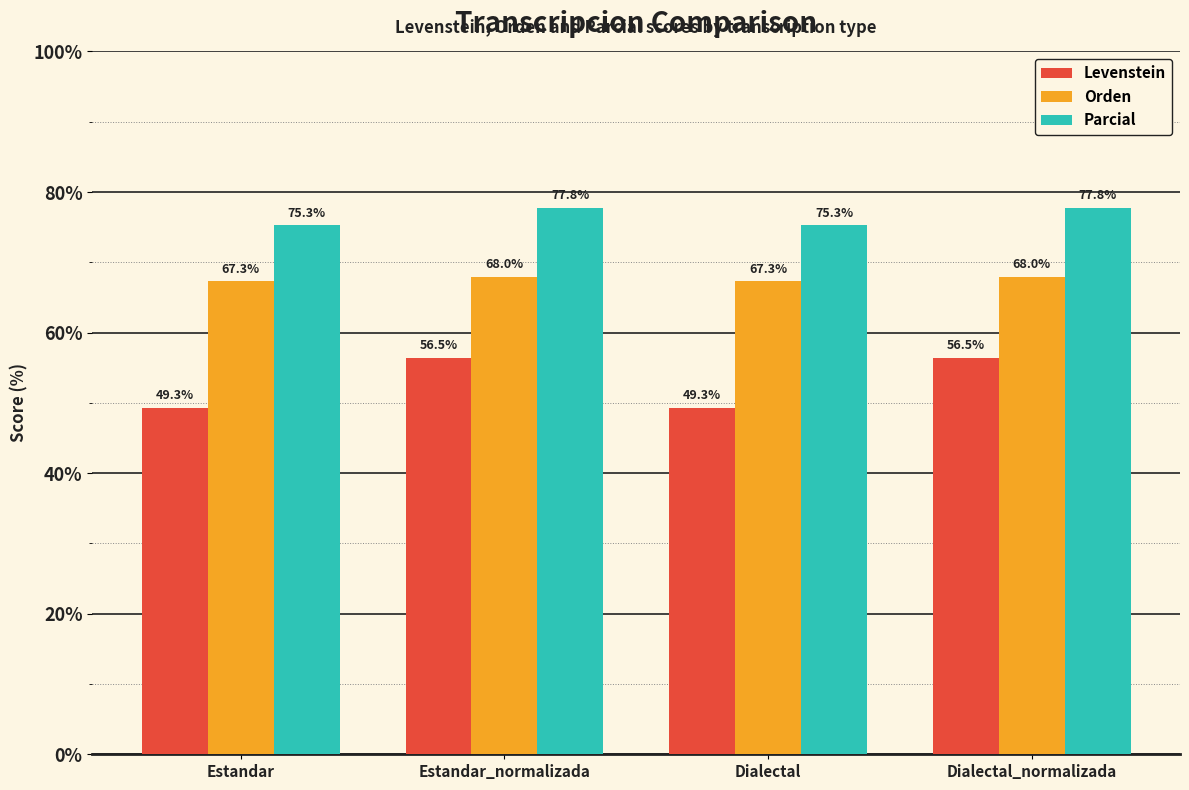

What is the label of the 2nd bar from the right?

Dialectal